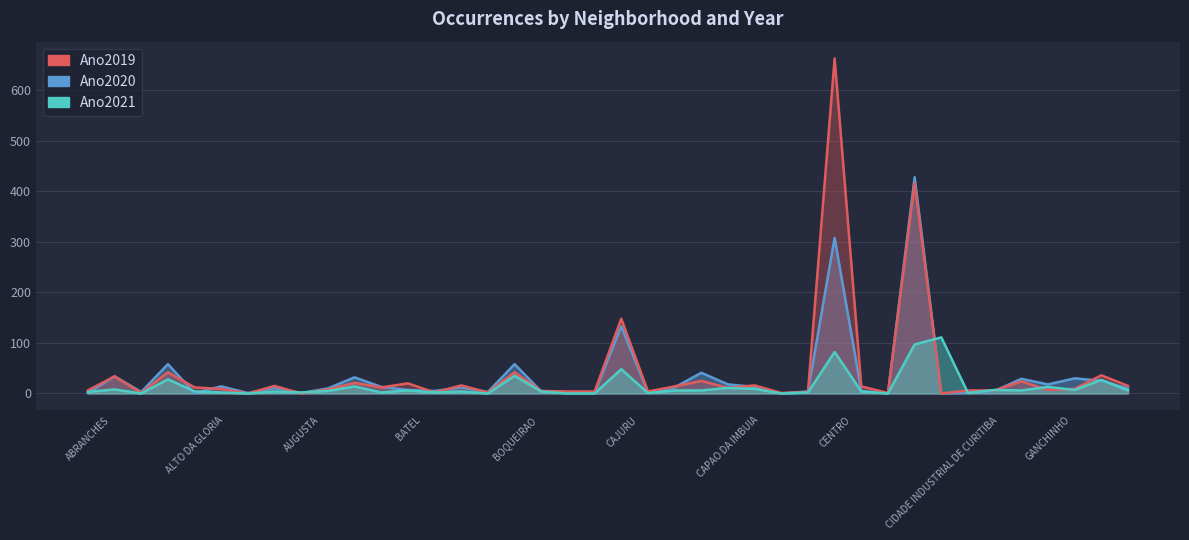

Which label corresponds to the largest value in the chart?

CENTRO